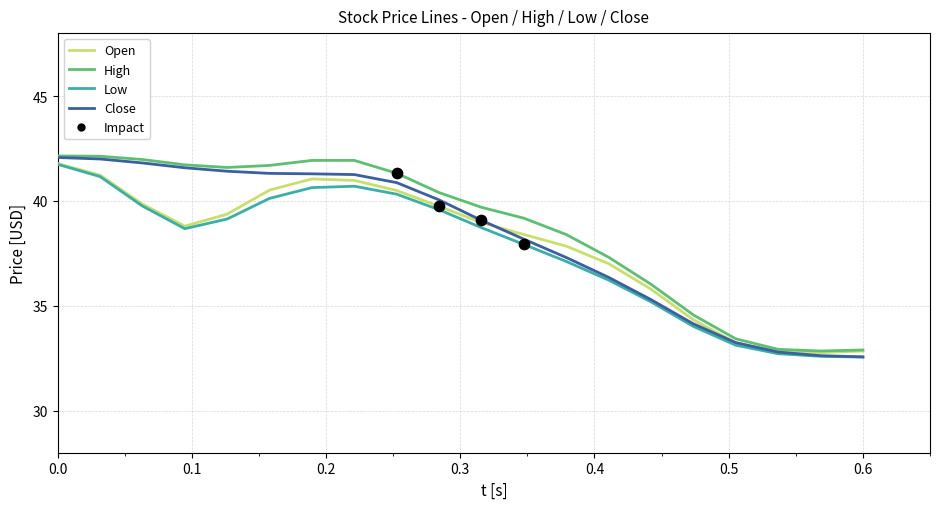

Which series has the largest total across all categories?

High